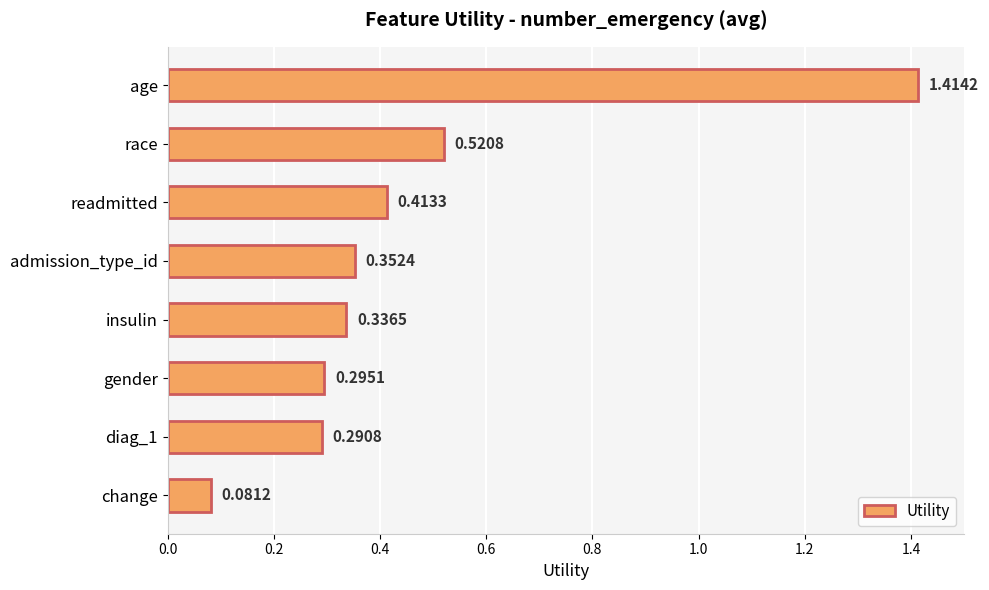

Which has a higher value, race or age?

age